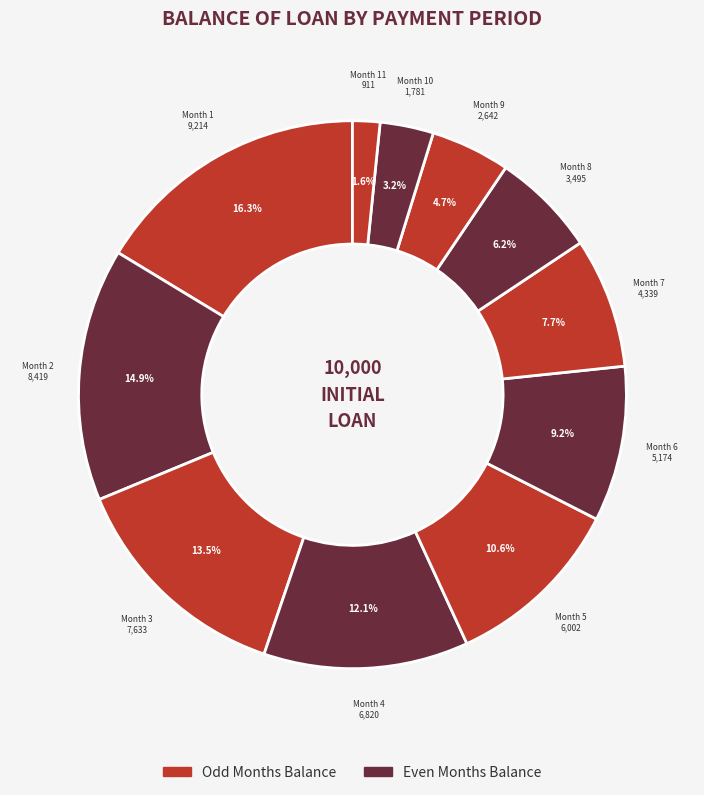

How many slices are in this pie chart?

11